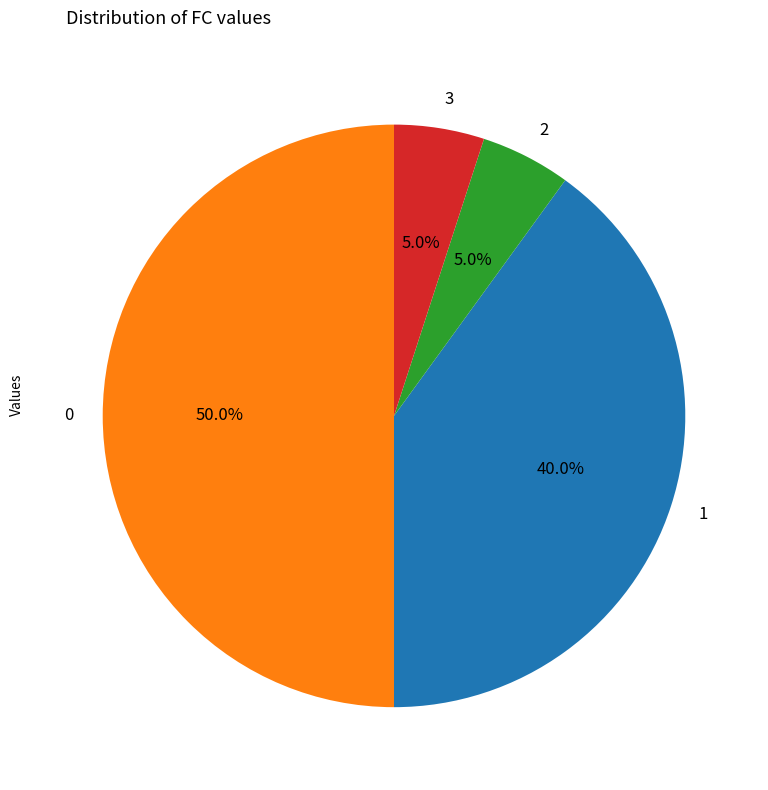

What portion of the pie excludes 3?

95.0%